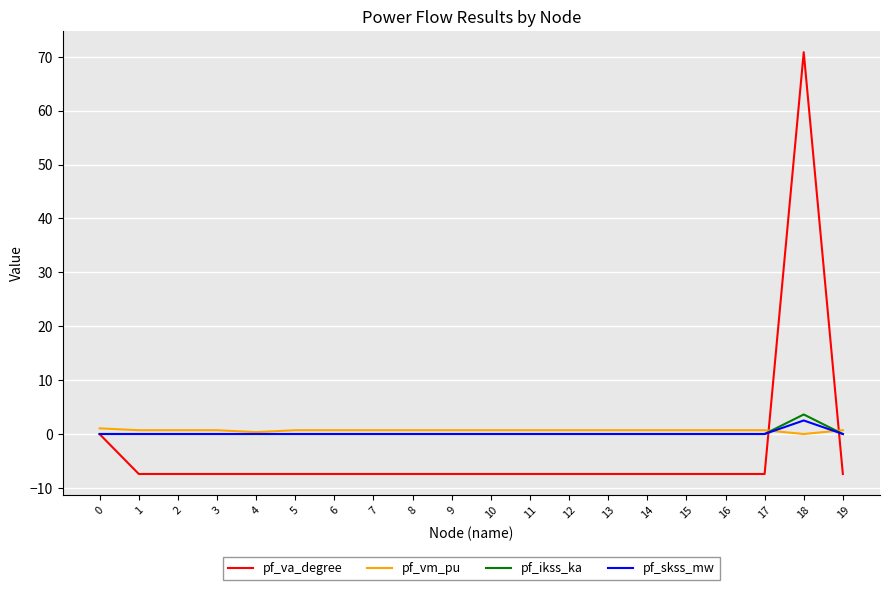

The pf_va_degree series shows -2.5 at 19. True or false?

False